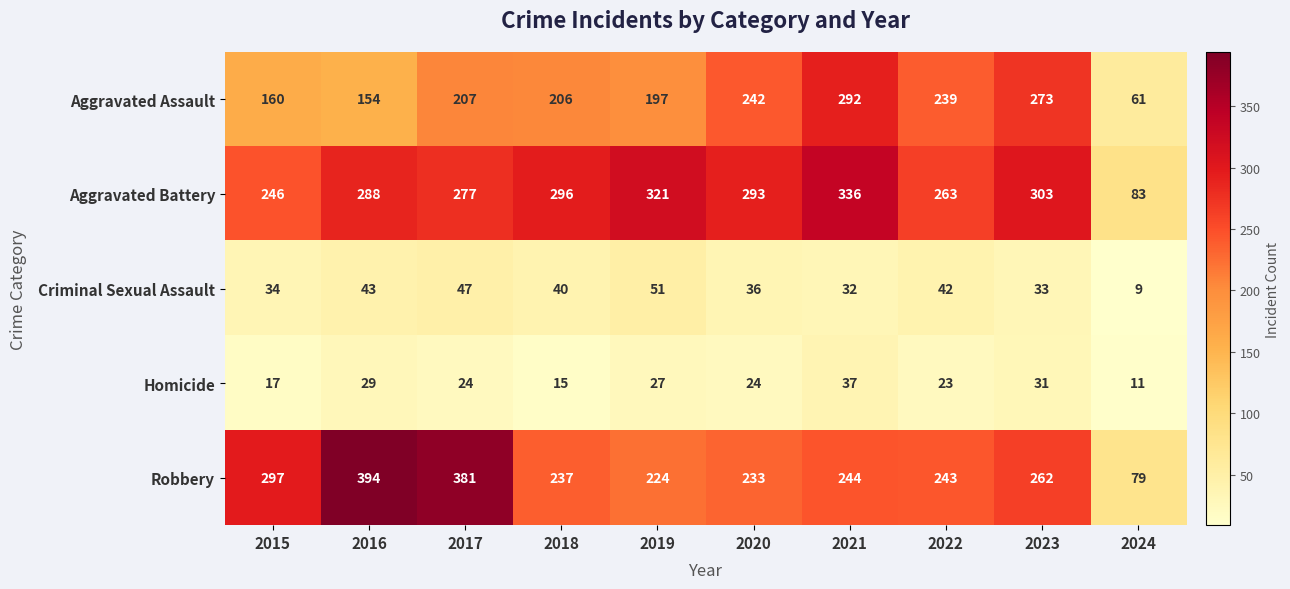

Between 2015 and 2022, which series saw the biggest shift?

Aggravated Assault